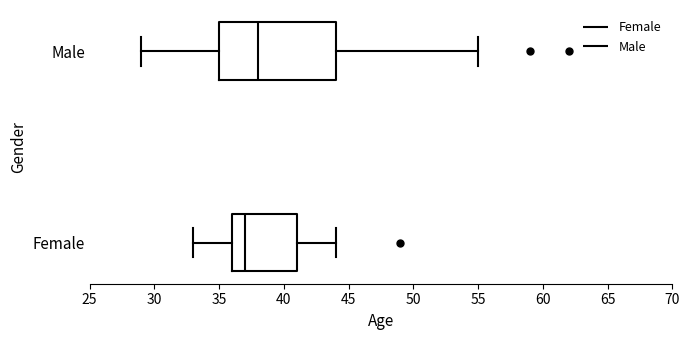

Which box has the furthest to the left median line?

Female